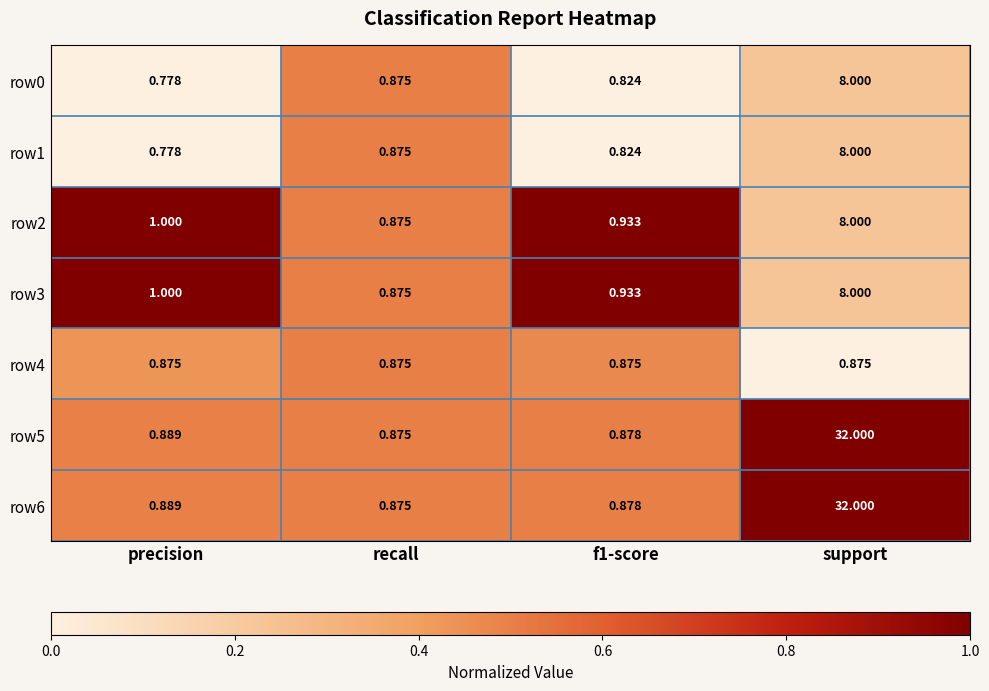

Which category has the highest value across all series?

support